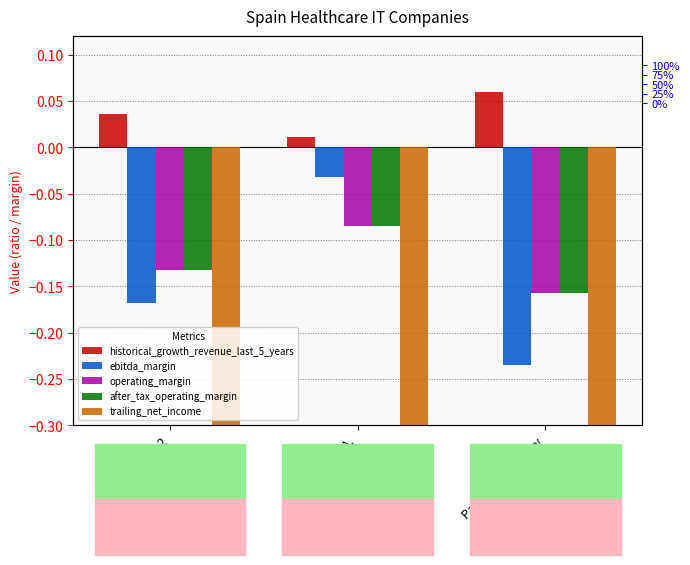

Are the bars horizontal?

No